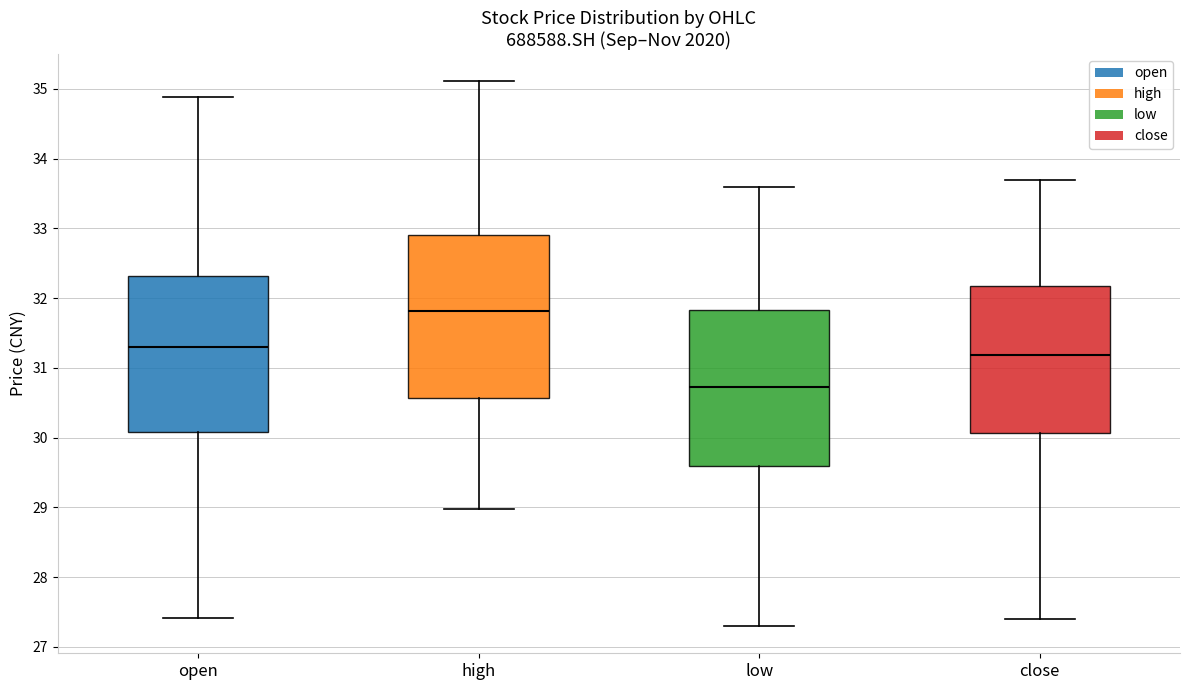

Where does the lower whisker of the box for low end on the y-axis? The values are not printed on the chart, so give them approximately, as read against the axis.

27.3